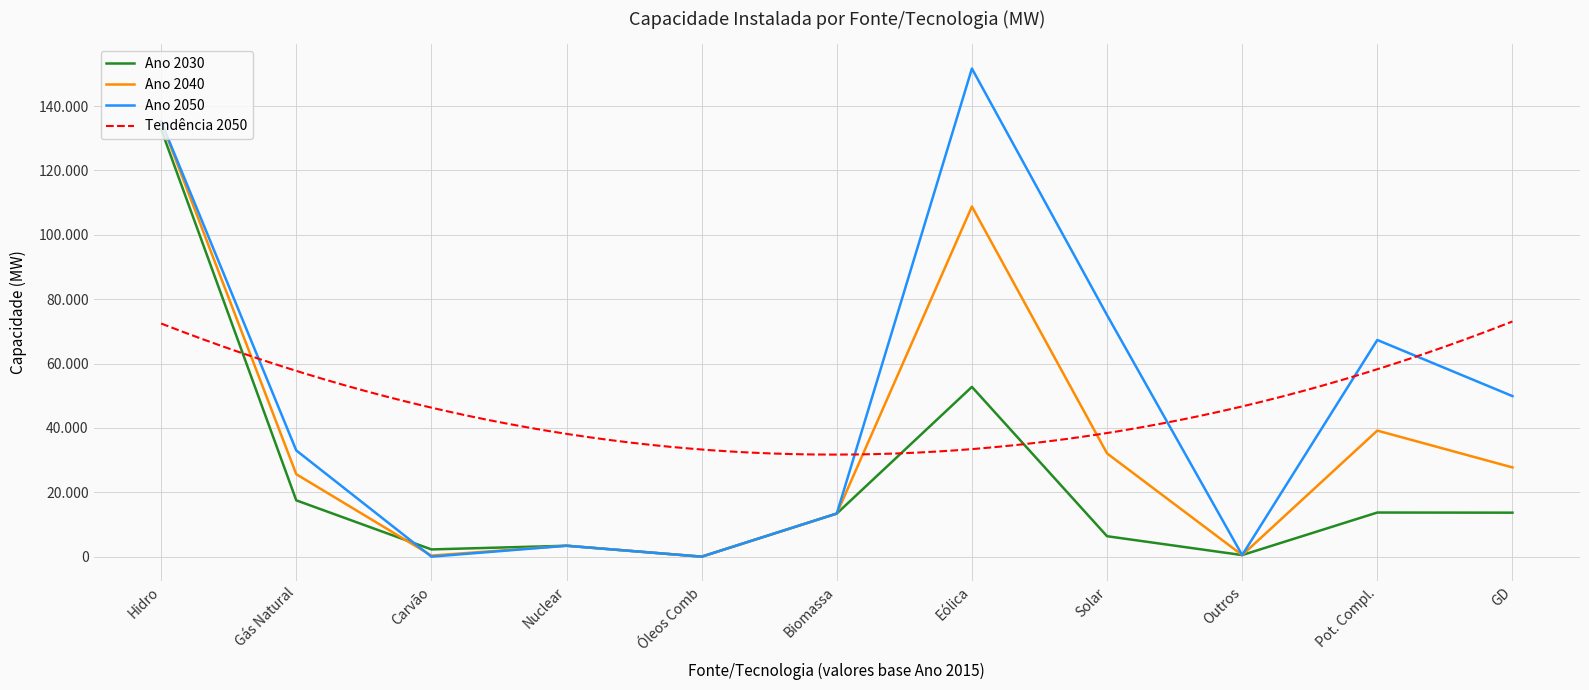

List the series in order of their peak value, highest first.

Ano 2050, Ano 2040, Ano 2030